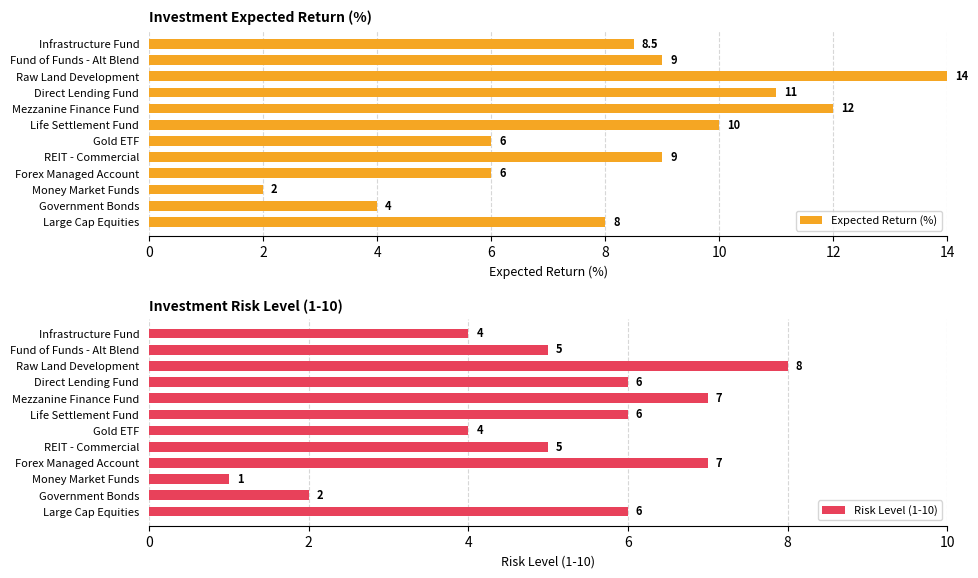

The Risk Level (1-10) series shows 3.5 at Government Bonds. True or false?

False